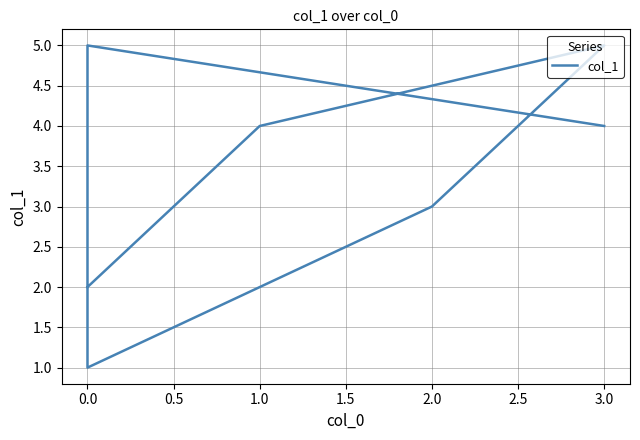

What is the sum of the values at 0.5 and 0.0?

6